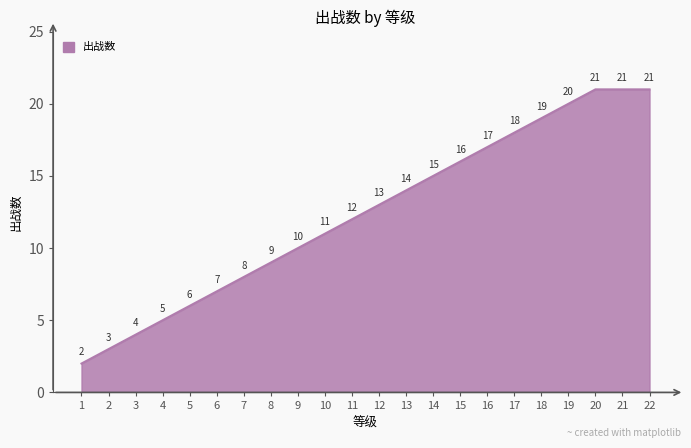

What is the minimum value shown in the chart?

2